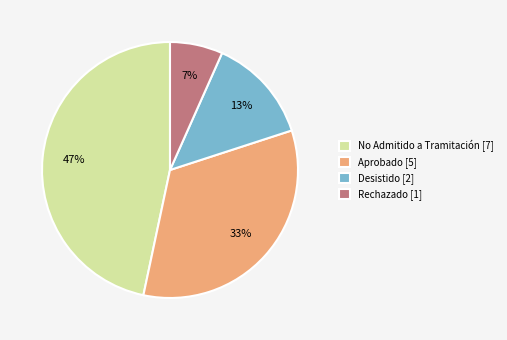

How many slices are in this pie chart?

4